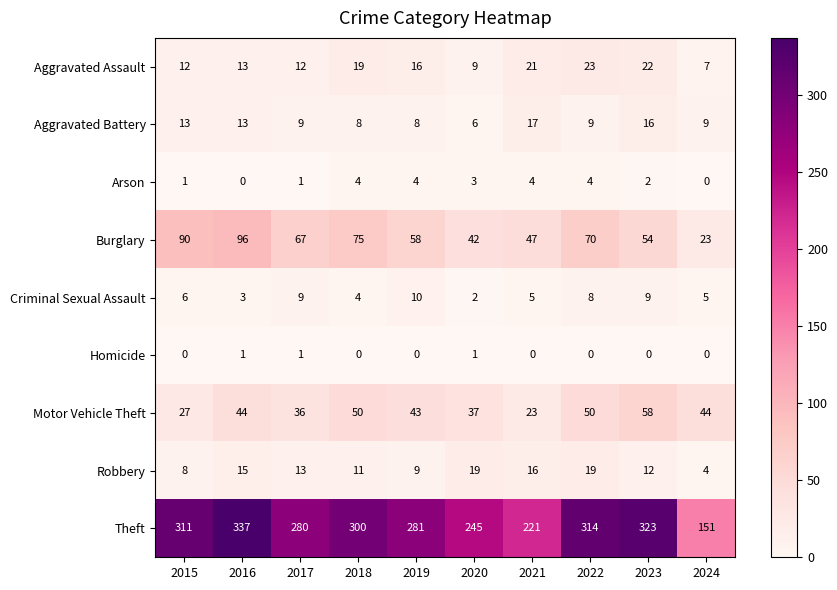

How many values in Arson are above zero?

8